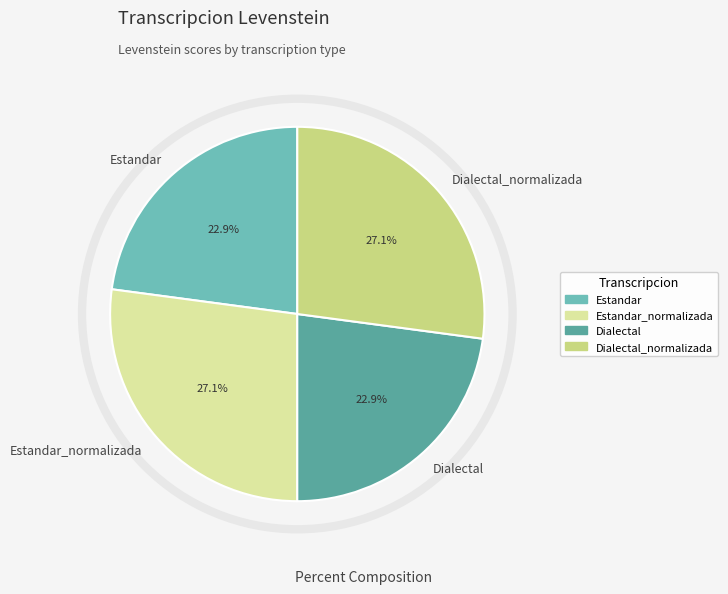

What percentage is the Dialectal slice, to the nearest percent?

23%